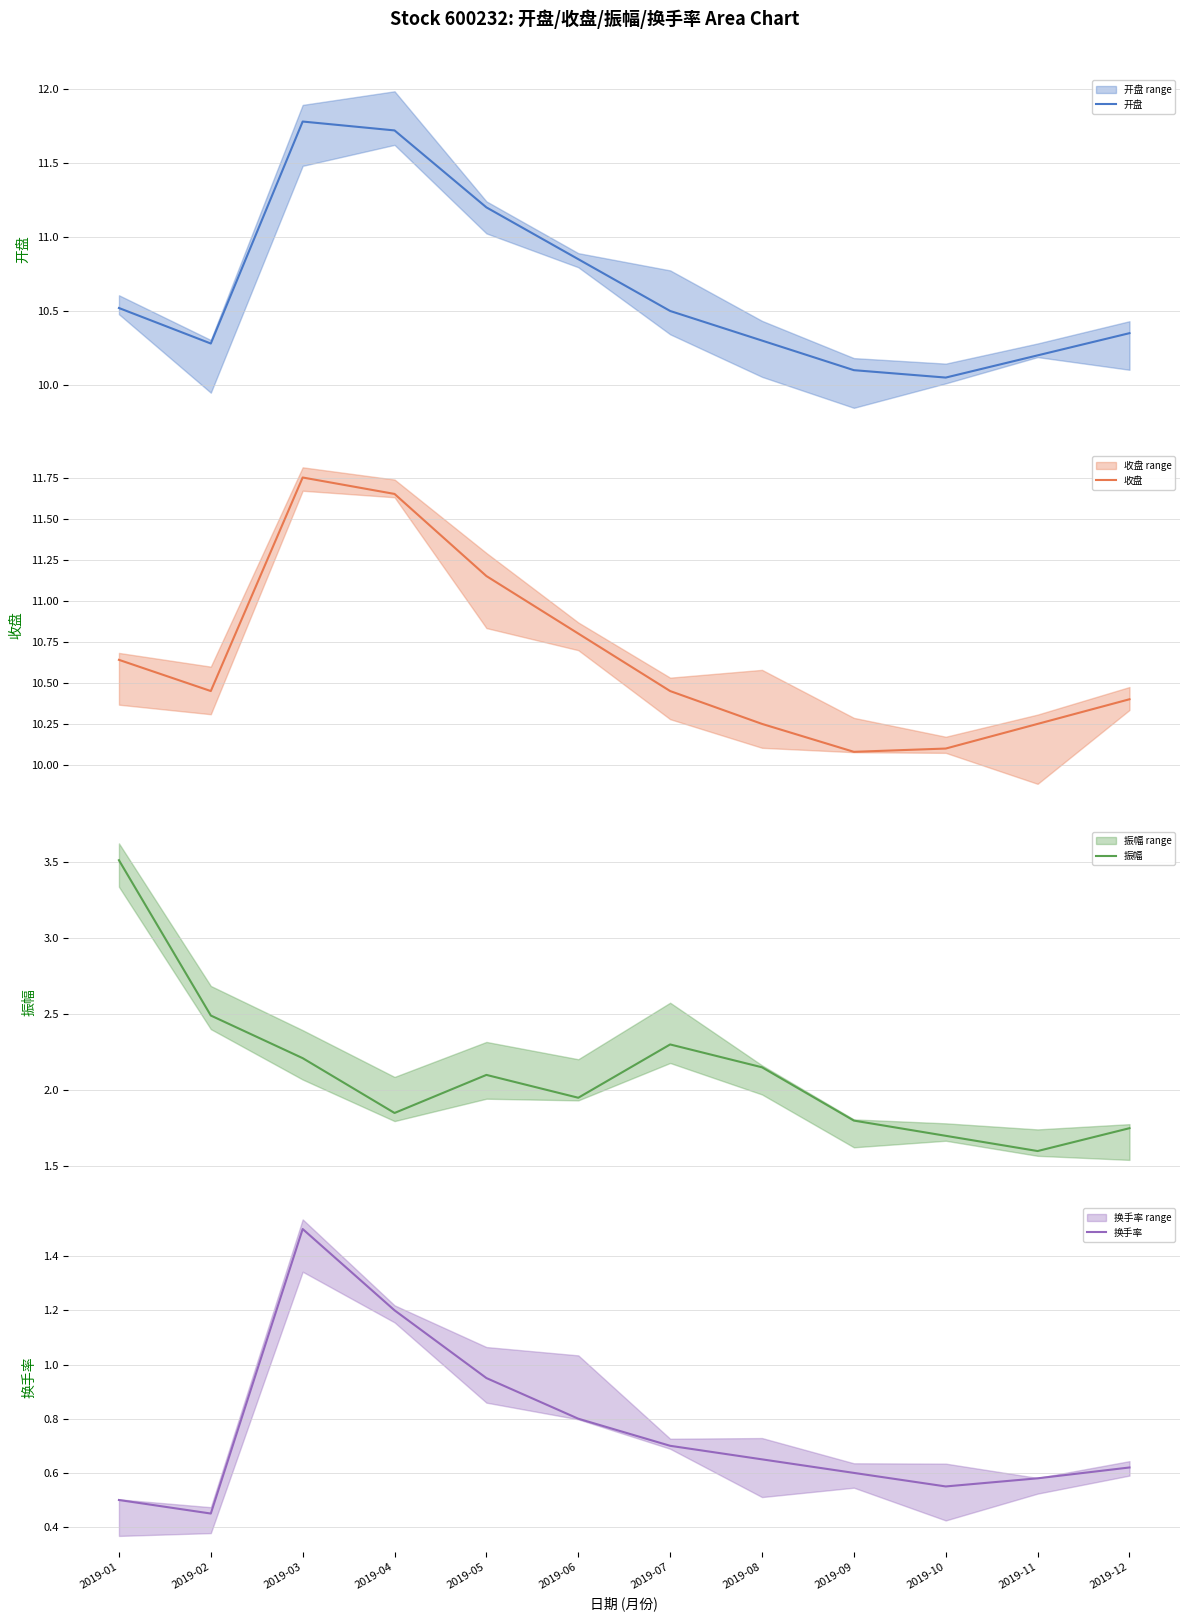

What is the value of the 换手率 point at the 1st from the left?

0.5